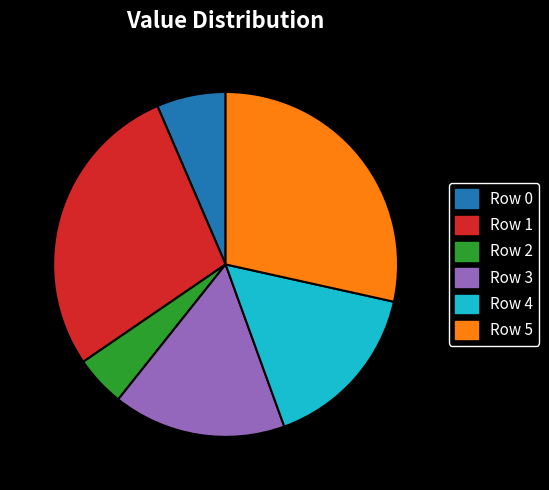

What is the smallest slice in the pie chart?

Row 2